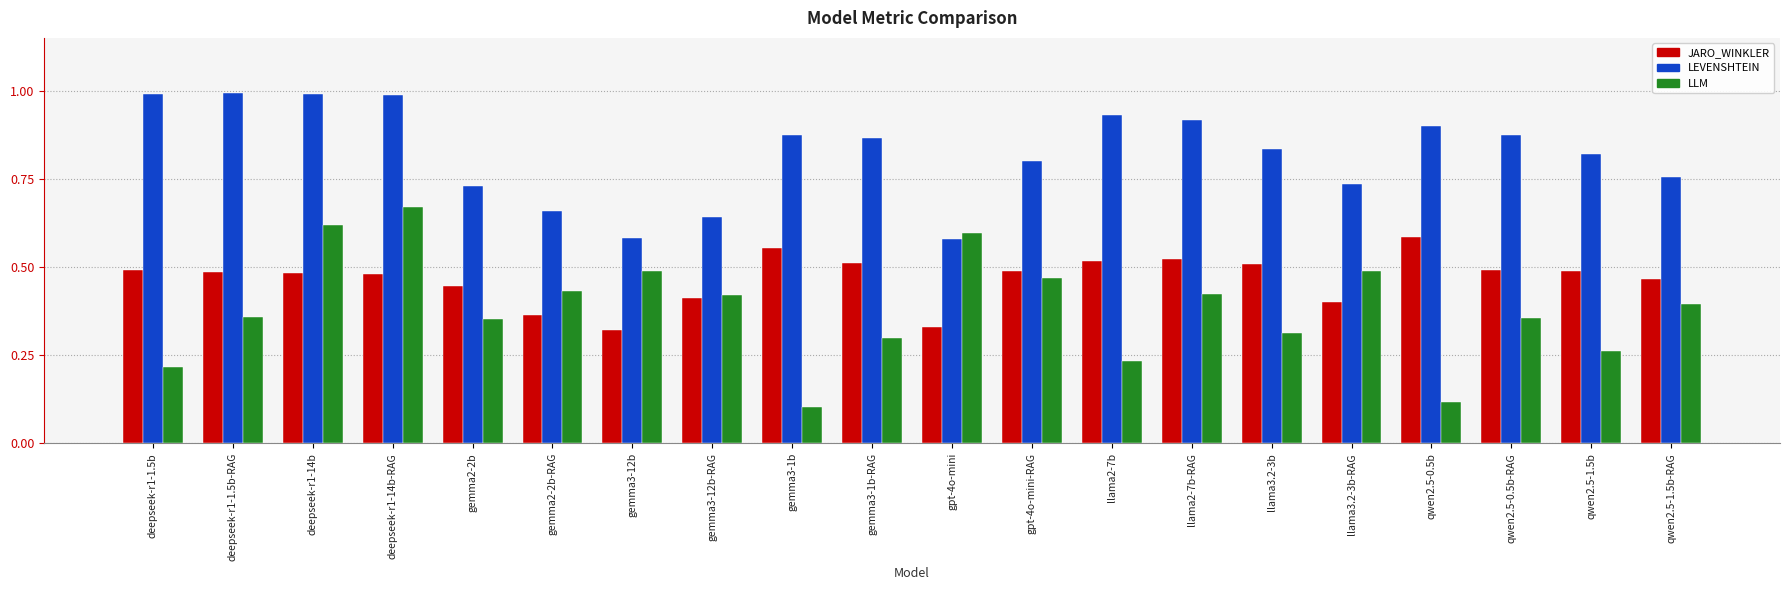

What is the sum of the JARO_WINKLER values at qwen2.5-0.5b-RAG and llama2-7b-RAG?

1.0